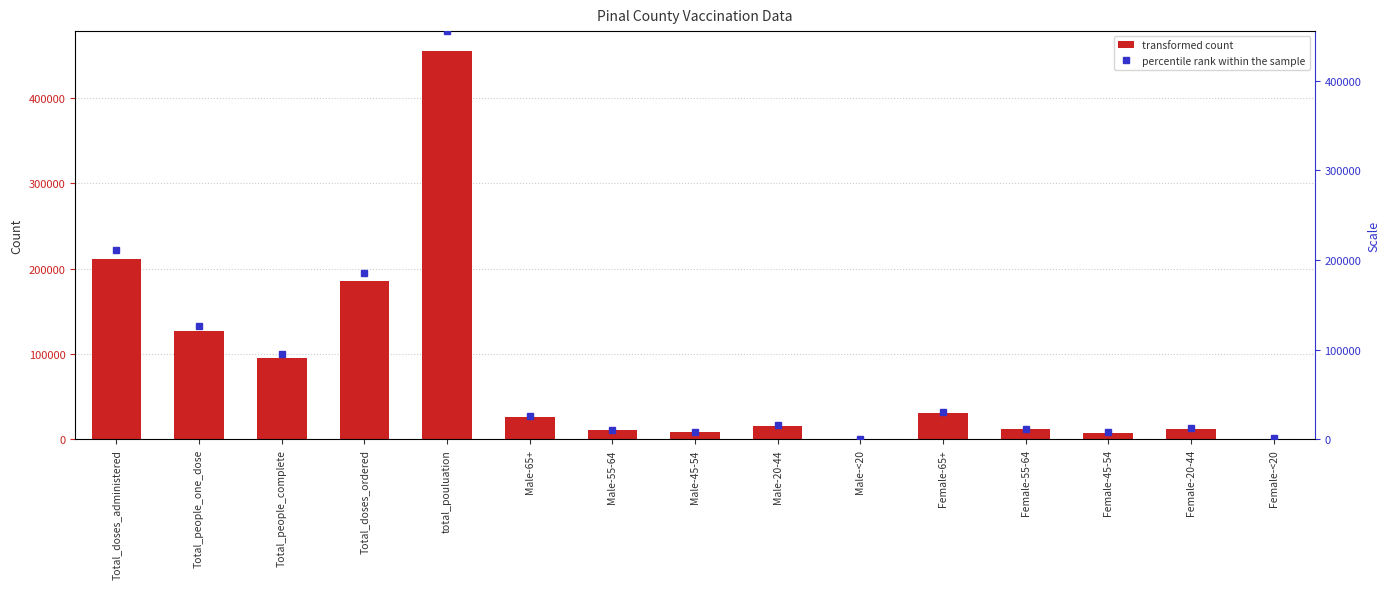

How many groups of bars are there?

15